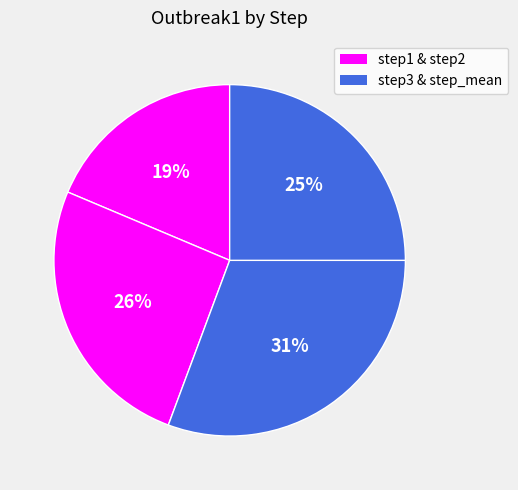

Count the number of slices in the pie.

4